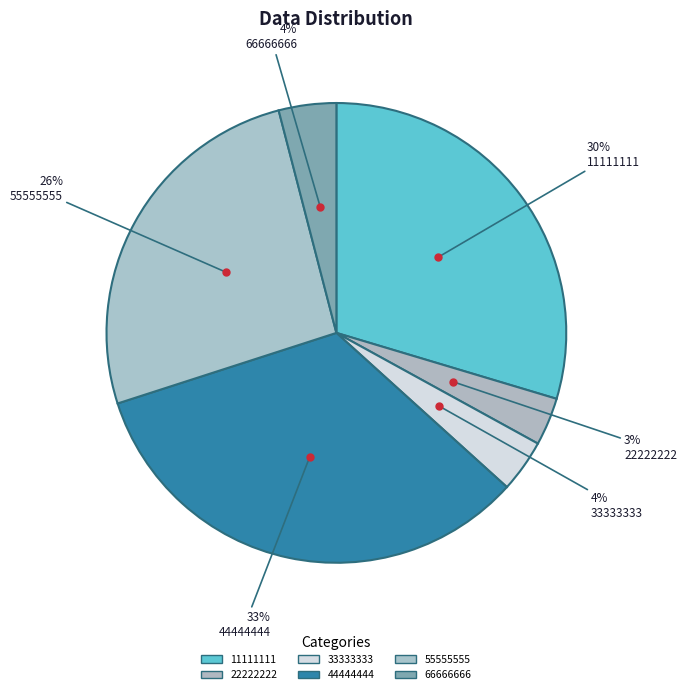

Is the sum of 55555555 and 33333333 greater than half?

No